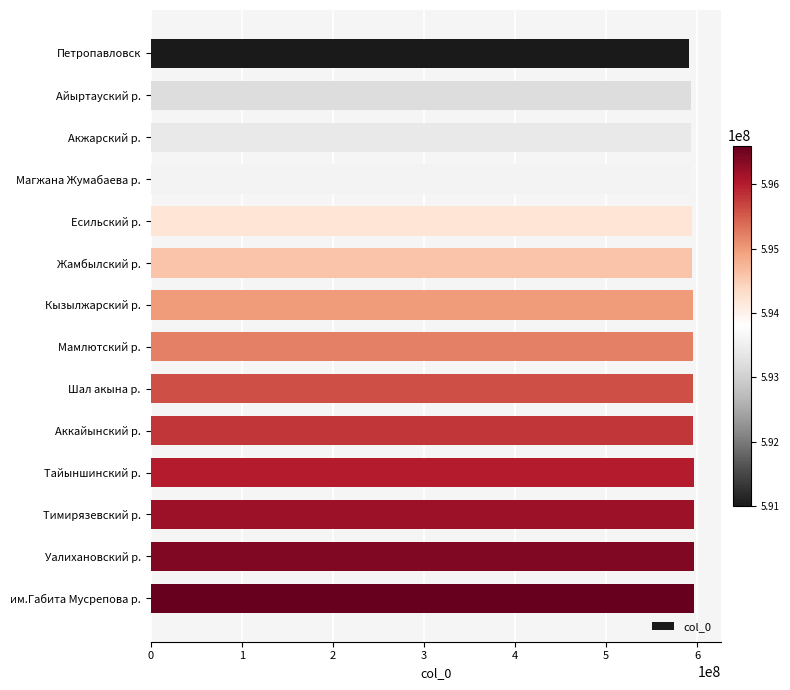

Approximately how many times larger is the value at Петропавловск compared to Магжана Жумабаева р.?

1.0